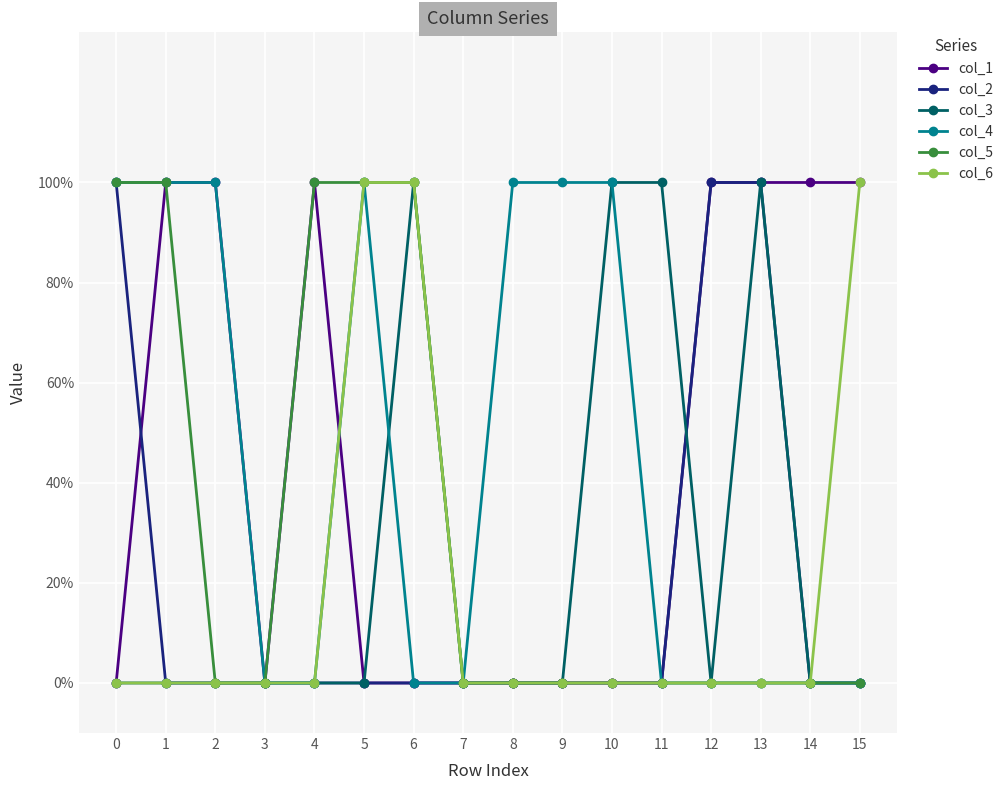

How many intersections are there between col_1 and col_4?

1